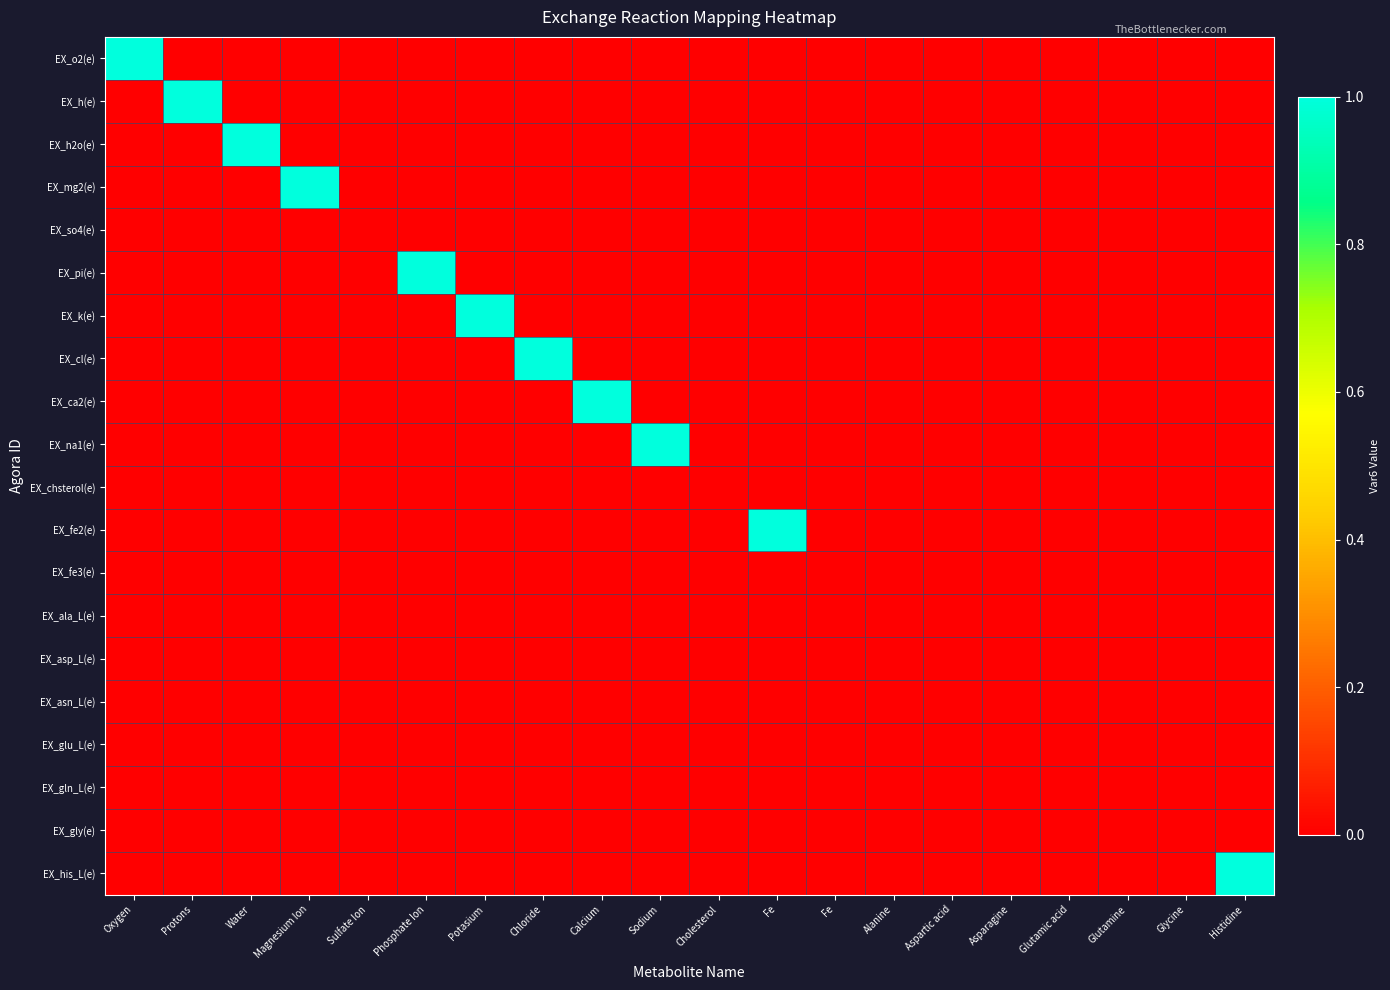

Reading right to left, extract all data points from this chart.

EX_o2(e): Histidine=0	Glycine=0	Glutamine=0	Glutamic acid=0	Asparagine=0	Aspartic acid=0	Alanine=0	Fe=0	Fe=0	Cholesterol=0	Sodium=0	Calcium=0	Chloride=0	Potasium=0	Phosphate Ion=0	Sulfate Ion=0	Magnesium Ion=0	Water=0	Protons=0	Oxygen=1
EX_h(e): Histidine=0	Glycine=0	Glutamine=0	Glutamic acid=0	Asparagine=0	Aspartic acid=0	Alanine=0	Fe=0	Fe=0	Cholesterol=0	Sodium=0	Calcium=0	Chloride=0	Potasium=0	Phosphate Ion=0	Sulfate Ion=0	Magnesium Ion=0	Water=0	Protons=1	Oxygen=0
EX_h2o(e): Histidine=0	Glycine=0	Glutamine=0	Glutamic acid=0	Asparagine=0	Aspartic acid=0	Alanine=0	Fe=0	Fe=0	Cholesterol=0	Sodium=0	Calcium=0	Chloride=0	Potasium=0	Phosphate Ion=0	Sulfate Ion=0	Magnesium Ion=0	Water=1	Protons=0	Oxygen=0
EX_mg2(e): Histidine=0	Glycine=0	Glutamine=0	Glutamic acid=0	Asparagine=0	Aspartic acid=0	Alanine=0	Fe=0	Fe=0	Cholesterol=0	Sodium=0	Calcium=0	Chloride=0	Potasium=0	Phosphate Ion=0	Sulfate Ion=0	Magnesium Ion=1	Water=0	Protons=0	Oxygen=0
EX_so4(e): Histidine=0	Glycine=0	Glutamine=0	Glutamic acid=0	Asparagine=0	Aspartic acid=0	Alanine=0	Fe=0	Fe=0	Cholesterol=0	Sodium=0	Calcium=0	Chloride=0	Potasium=0	Phosphate Ion=0	Sulfate Ion=0	Magnesium Ion=0	Water=0	Protons=0	Oxygen=0
EX_pi(e): Histidine=0	Glycine=0	Glutamine=0	Glutamic acid=0	Asparagine=0	Aspartic acid=0	Alanine=0	Fe=0	Fe=0	Cholesterol=0	Sodium=0	Calcium=0	Chloride=0	Potasium=0	Phosphate Ion=1	Sulfate Ion=0	Magnesium Ion=0	Water=0	Protons=0	Oxygen=0
EX_k(e): Histidine=0	Glycine=0	Glutamine=0	Glutamic acid=0	Asparagine=0	Aspartic acid=0	Alanine=0	Fe=0	Fe=0	Cholesterol=0	Sodium=0	Calcium=0	Chloride=0	Potasium=1	Phosphate Ion=0	Sulfate Ion=0	Magnesium Ion=0	Water=0	Protons=0	Oxygen=0
EX_cl(e): Histidine=0	Glycine=0	Glutamine=0	Glutamic acid=0	Asparagine=0	Aspartic acid=0	Alanine=0	Fe=0	Fe=0	Cholesterol=0	Sodium=0	Calcium=0	Chloride=1	Potasium=0	Phosphate Ion=0	Sulfate Ion=0	Magnesium Ion=0	Water=0	Protons=0	Oxygen=0
EX_ca2(e): Histidine=0	Glycine=0	Glutamine=0	Glutamic acid=0	Asparagine=0	Aspartic acid=0	Alanine=0	Fe=0	Fe=0	Cholesterol=0	Sodium=0	Calcium=1	Chloride=0	Potasium=0	Phosphate Ion=0	Sulfate Ion=0	Magnesium Ion=0	Water=0	Protons=0	Oxygen=0
EX_na1(e): Histidine=0	Glycine=0	Glutamine=0	Glutamic acid=0	Asparagine=0	Aspartic acid=0	Alanine=0	Fe=0	Fe=0	Cholesterol=0	Sodium=1	Calcium=0	Chloride=0	Potasium=0	Phosphate Ion=0	Sulfate Ion=0	Magnesium Ion=0	Water=0	Protons=0	Oxygen=0
EX_chsterol(e): Histidine=0	Glycine=0	Glutamine=0	Glutamic acid=0	Asparagine=0	Aspartic acid=0	Alanine=0	Fe=0	Fe=0	Cholesterol=0	Sodium=0	Calcium=0	Chloride=0	Potasium=0	Phosphate Ion=0	Sulfate Ion=0	Magnesium Ion=0	Water=0	Protons=0	Oxygen=0
EX_fe2(e): Histidine=0	Glycine=0	Glutamine=0	Glutamic acid=0	Asparagine=0	Aspartic acid=0	Alanine=0	Fe=0	Fe=1	Cholesterol=0	Sodium=0	Calcium=0	Chloride=0	Potasium=0	Phosphate Ion=0	Sulfate Ion=0	Magnesium Ion=0	Water=0	Protons=0	Oxygen=0
EX_fe3(e): Histidine=0	Glycine=0	Glutamine=0	Glutamic acid=0	Asparagine=0	Aspartic acid=0	Alanine=0	Fe=0	Fe=0	Cholesterol=0	Sodium=0	Calcium=0	Chloride=0	Potasium=0	Phosphate Ion=0	Sulfate Ion=0	Magnesium Ion=0	Water=0	Protons=0	Oxygen=0
EX_ala_L(e): Histidine=0	Glycine=0	Glutamine=0	Glutamic acid=0	Asparagine=0	Aspartic acid=0	Alanine=0	Fe=0	Fe=0	Cholesterol=0	Sodium=0	Calcium=0	Chloride=0	Potasium=0	Phosphate Ion=0	Sulfate Ion=0	Magnesium Ion=0	Water=0	Protons=0	Oxygen=0
EX_asp_L(e): Histidine=0	Glycine=0	Glutamine=0	Glutamic acid=0	Asparagine=0	Aspartic acid=0	Alanine=0	Fe=0	Fe=0	Cholesterol=0	Sodium=0	Calcium=0	Chloride=0	Potasium=0	Phosphate Ion=0	Sulfate Ion=0	Magnesium Ion=0	Water=0	Protons=0	Oxygen=0
EX_asn_L(e): Histidine=0	Glycine=0	Glutamine=0	Glutamic acid=0	Asparagine=0	Aspartic acid=0	Alanine=0	Fe=0	Fe=0	Cholesterol=0	Sodium=0	Calcium=0	Chloride=0	Potasium=0	Phosphate Ion=0	Sulfate Ion=0	Magnesium Ion=0	Water=0	Protons=0	Oxygen=0
EX_glu_L(e): Histidine=0	Glycine=0	Glutamine=0	Glutamic acid=0	Asparagine=0	Aspartic acid=0	Alanine=0	Fe=0	Fe=0	Cholesterol=0	Sodium=0	Calcium=0	Chloride=0	Potasium=0	Phosphate Ion=0	Sulfate Ion=0	Magnesium Ion=0	Water=0	Protons=0	Oxygen=0
EX_gln_L(e): Histidine=0	Glycine=0	Glutamine=0	Glutamic acid=0	Asparagine=0	Aspartic acid=0	Alanine=0	Fe=0	Fe=0	Cholesterol=0	Sodium=0	Calcium=0	Chloride=0	Potasium=0	Phosphate Ion=0	Sulfate Ion=0	Magnesium Ion=0	Water=0	Protons=0	Oxygen=0
EX_gly(e): Histidine=0	Glycine=0	Glutamine=0	Glutamic acid=0	Asparagine=0	Aspartic acid=0	Alanine=0	Fe=0	Fe=0	Cholesterol=0	Sodium=0	Calcium=0	Chloride=0	Potasium=0	Phosphate Ion=0	Sulfate Ion=0	Magnesium Ion=0	Water=0	Protons=0	Oxygen=0
EX_his_L(e): Histidine=1	Glycine=0	Glutamine=0	Glutamic acid=0	Asparagine=0	Aspartic acid=0	Alanine=0	Fe=0	Fe=0	Cholesterol=0	Sodium=0	Calcium=0	Chloride=0	Potasium=0	Phosphate Ion=0	Sulfate Ion=0	Magnesium Ion=0	Water=0	Protons=0	Oxygen=0